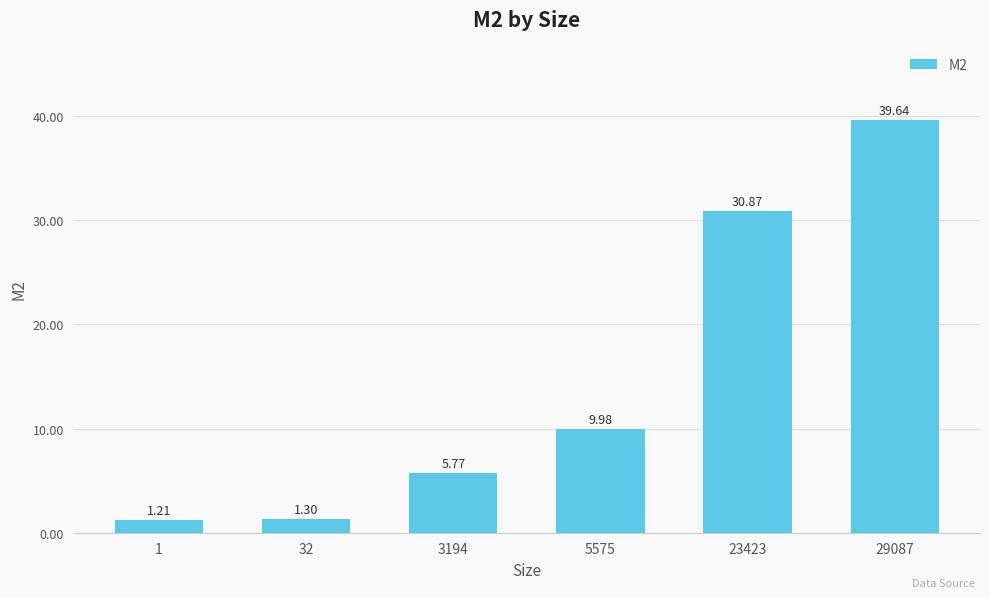

At which category does the chart reach its minimum across all series?

1